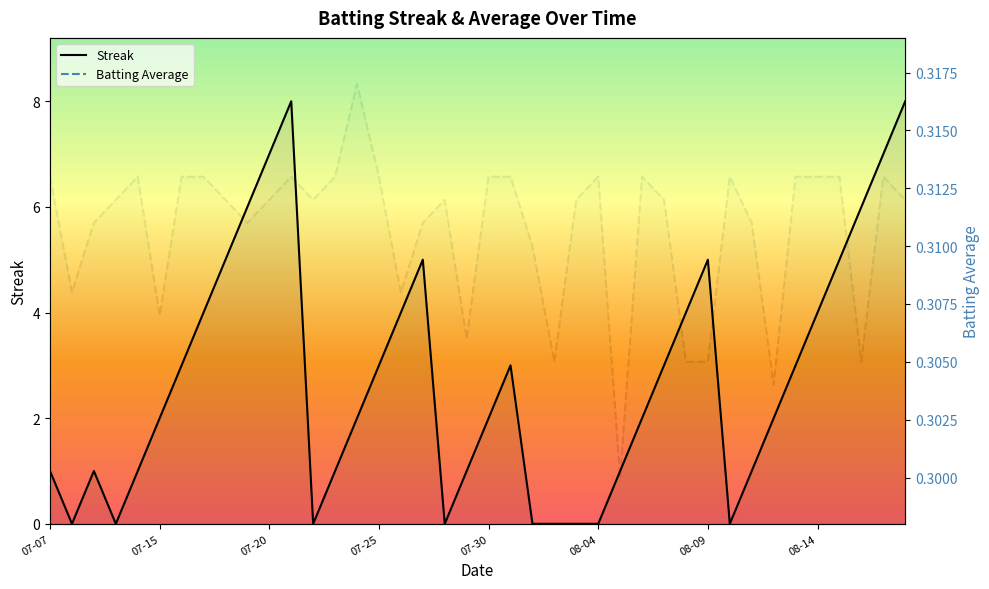

What position from the left is 08-14?

8